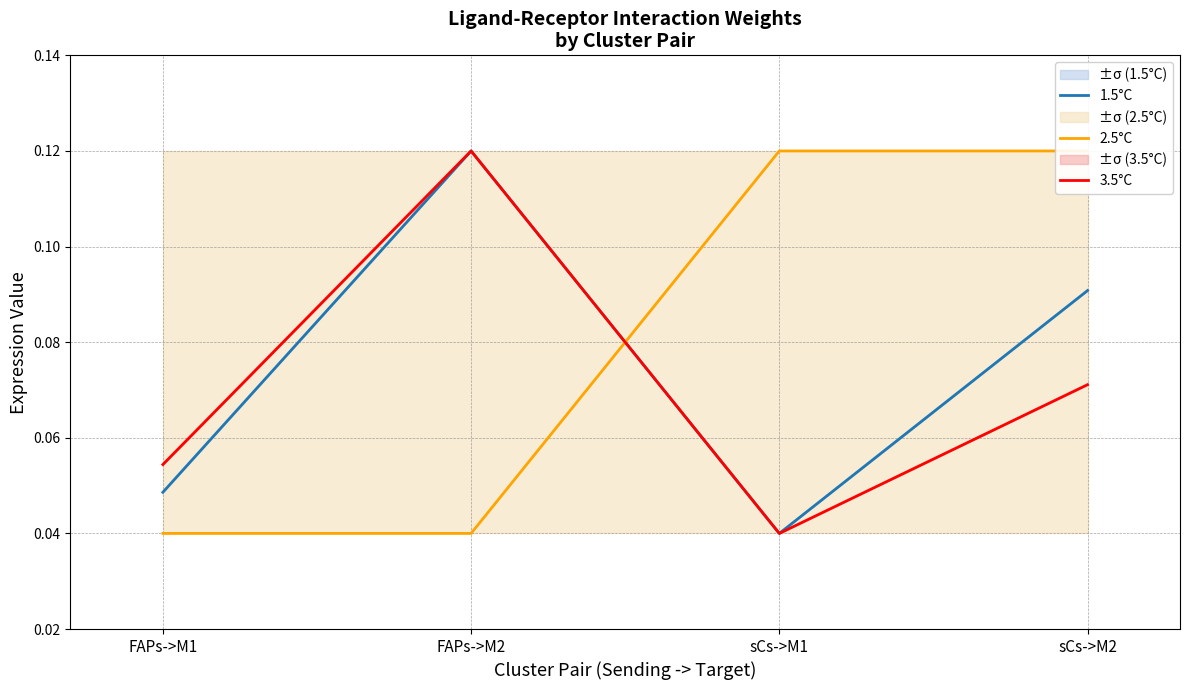

At which label is 3.5°C closest to 0?

sCs->M1